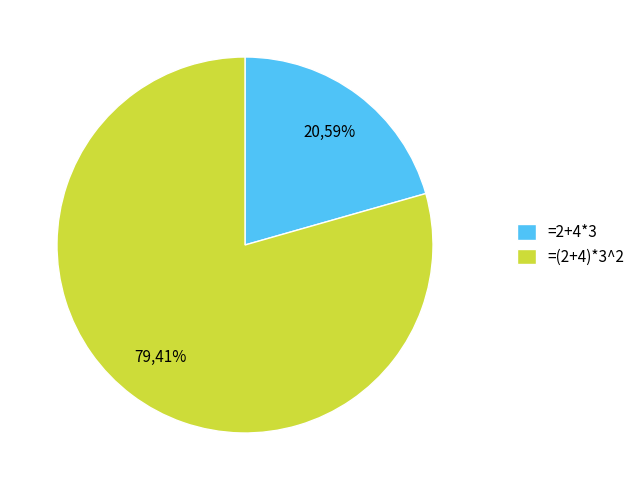

Does =(2+4)*3^2 account for over 50% of the chart?

Yes